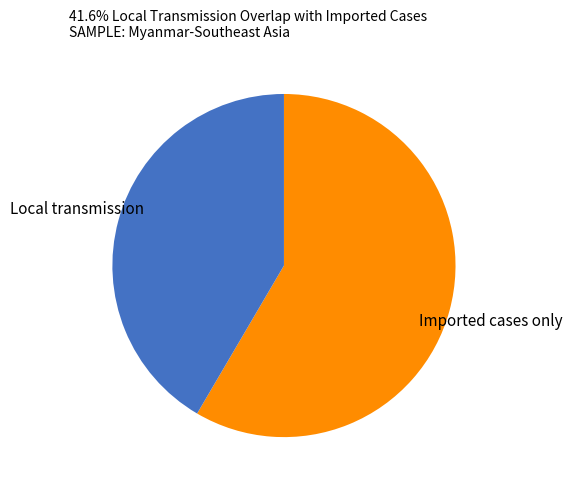

Is there any slice that represents more than half of the pie?

Yes